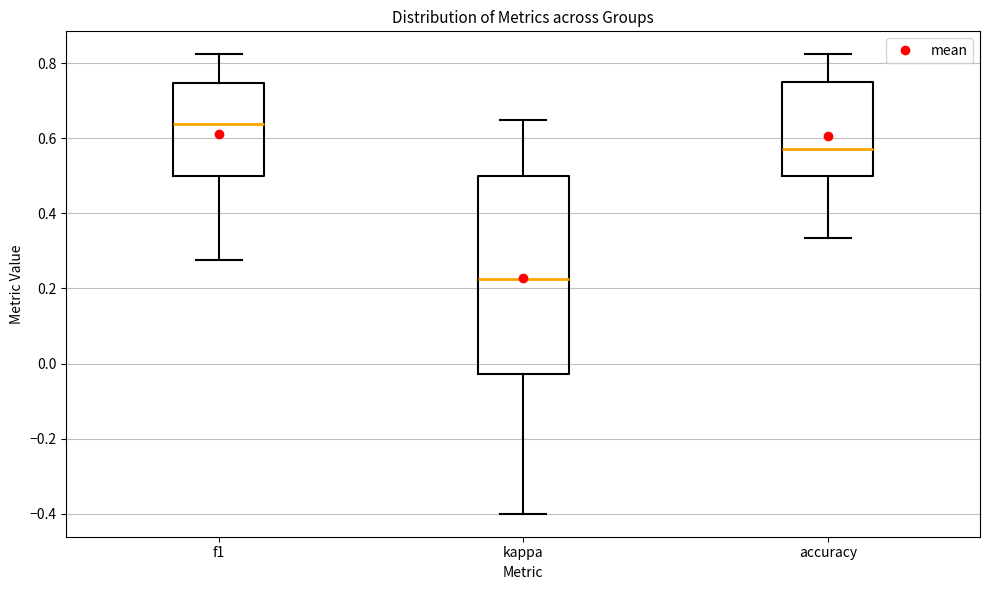

Reading left to right, read every box against the y-axis: the position of its median line, the range the box covers, and the ends of its whiskers. The values are not printed on the chart, so give them approximately, as read against the axis.

f1: median 0.64, box 0.50 to 0.74, whiskers 0.28 to 0.82
kappa: median 0.22, box -0.02 to 0.50, whiskers -0.40 to 0.64
accuracy: median 0.58, box 0.50 to 0.76, whiskers 0.34 to 0.82